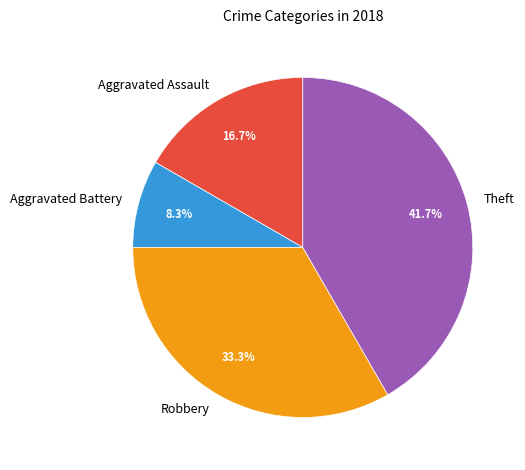

Does Robbery account for over 50% of the chart?

No